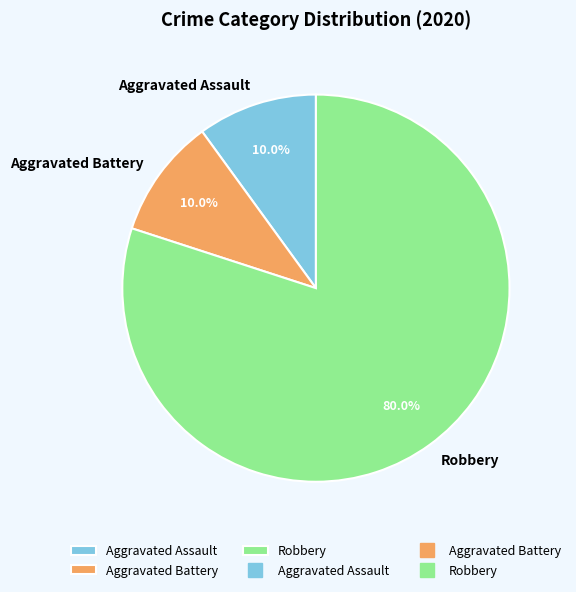

The Robbery slice represents 65% of the pie. True or false?

False